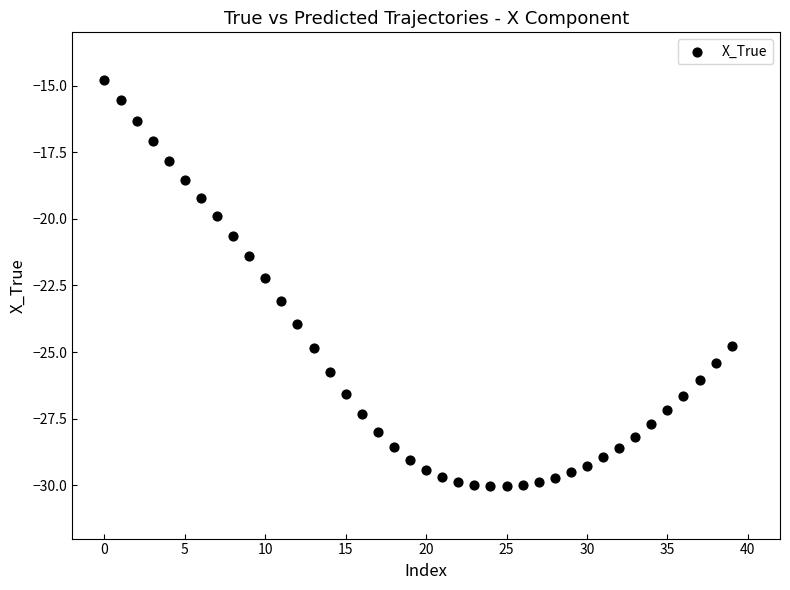

What Y value in the scatter plot is closest to -22?

-22.2